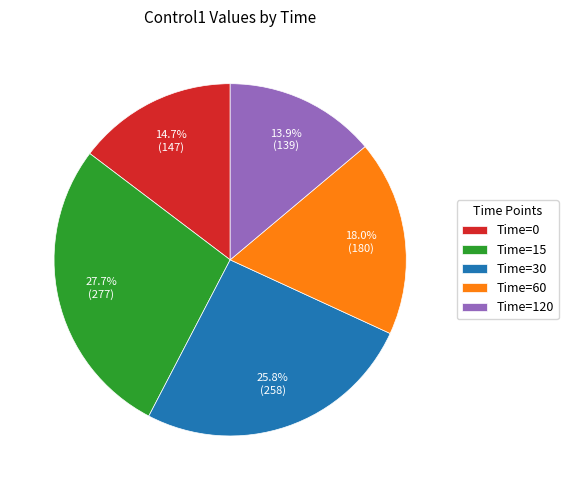

Between Time=0 and Time=30, which is larger?

Time=30